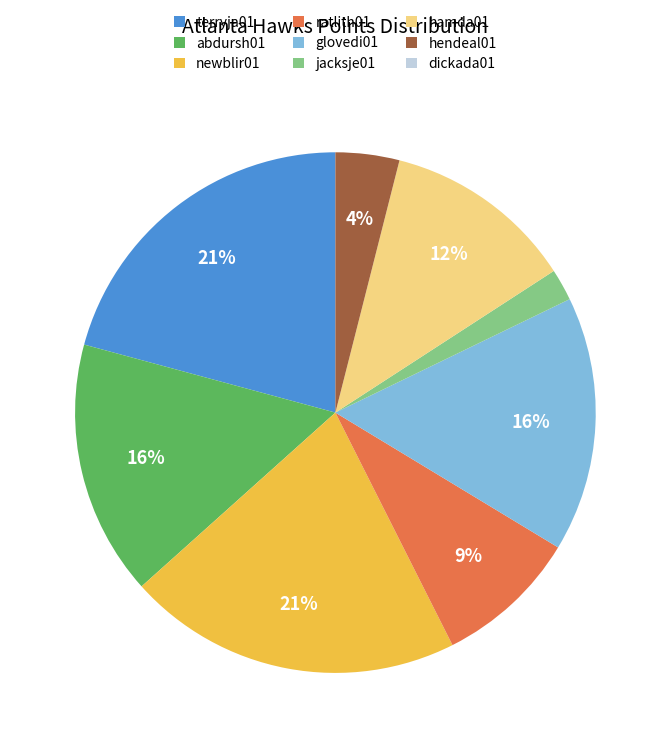

The terryja01 slice represents 10% of the pie. True or false?

False